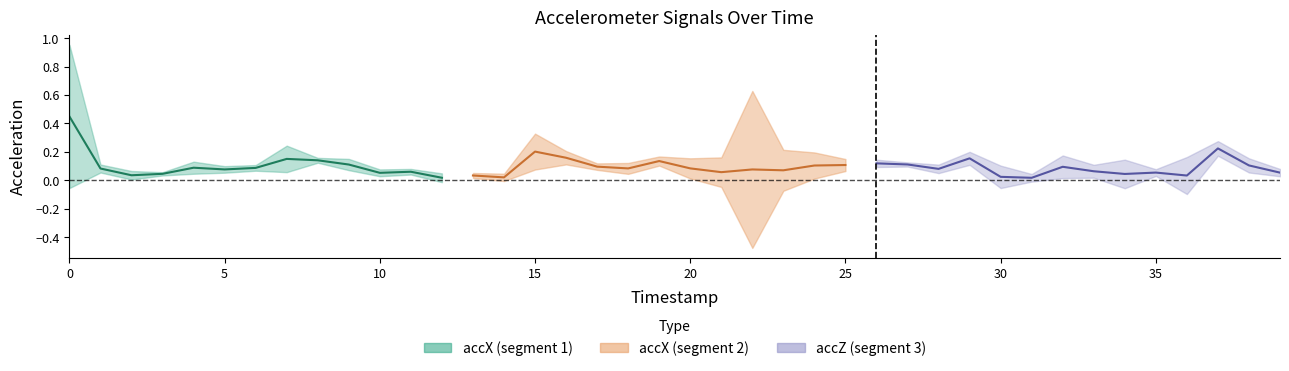

Between 1 and 12, which series saw the biggest shift?

accX